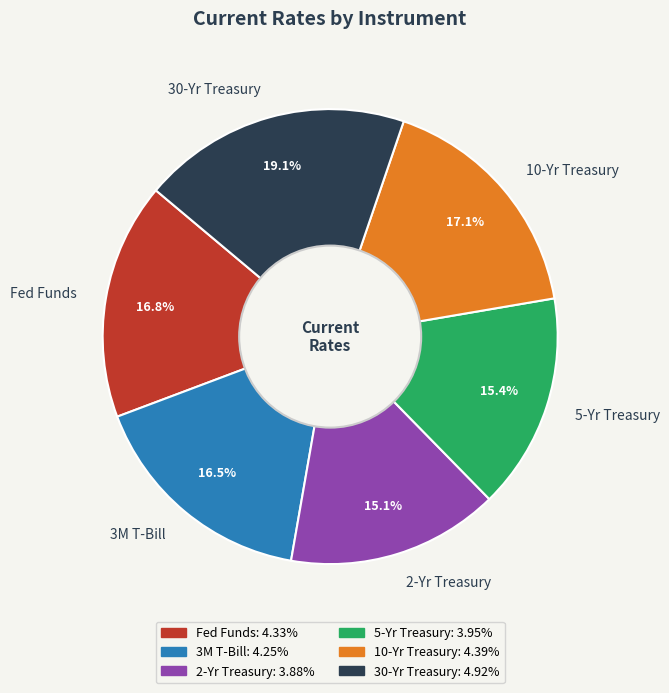

What is the largest slice in the pie chart?

30-Yr Treasury